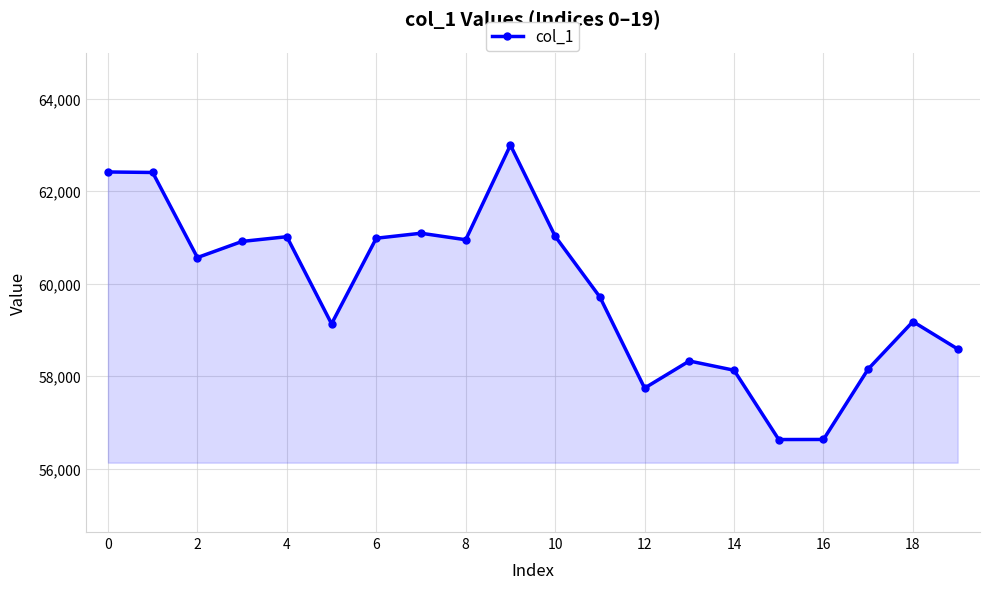

How many points are lower than both their immediate neighbors (excluding endpoints)?

5